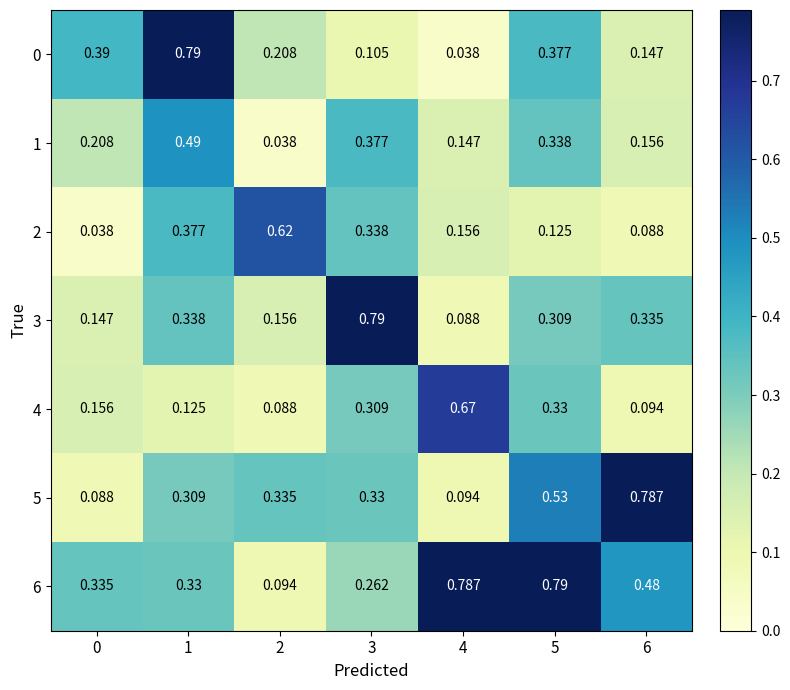

Is the value of 3 at 0 greater than the value of 5 at 0?

Yes